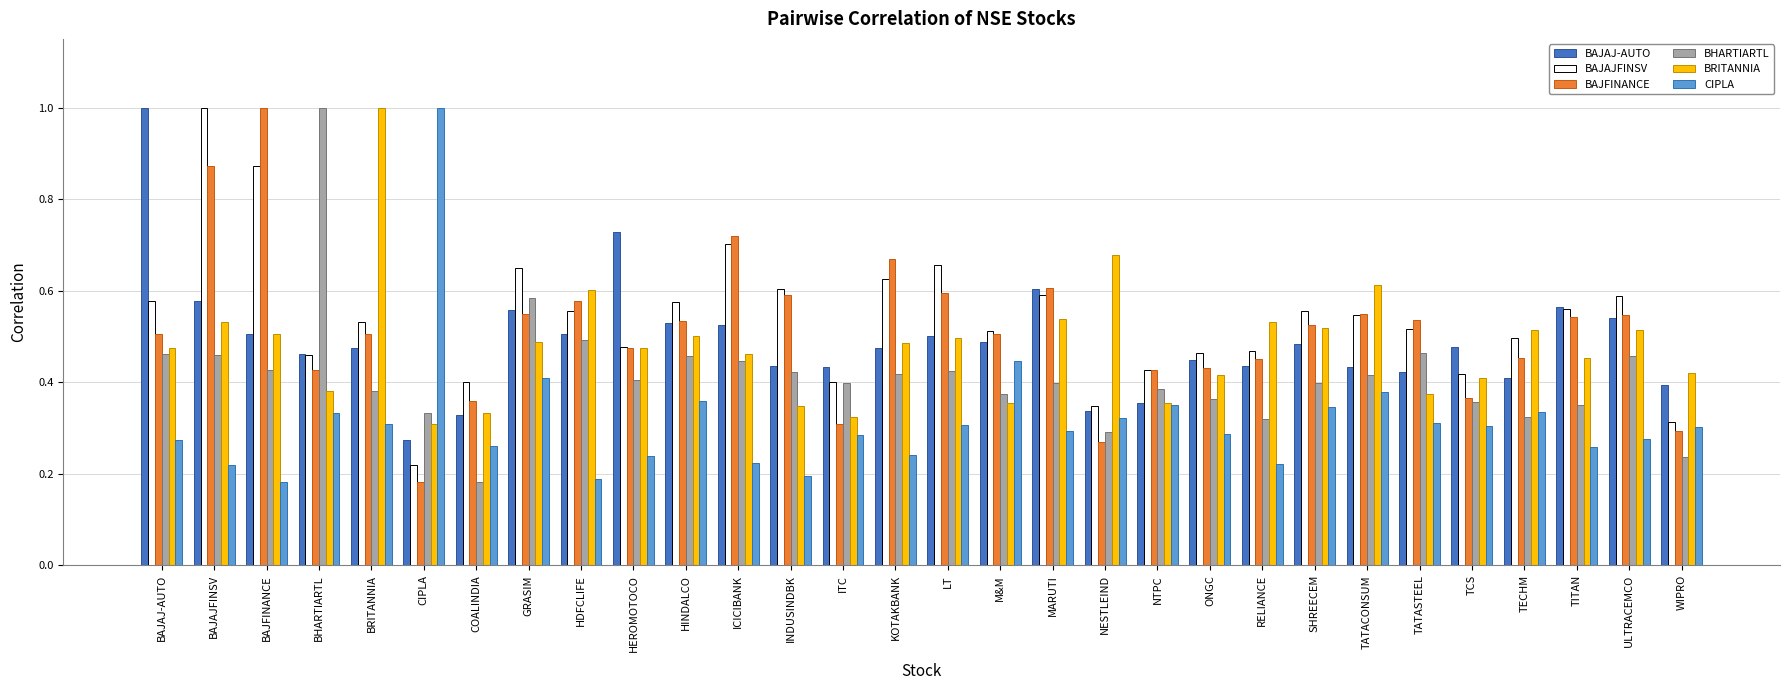

Are the bars horizontal?

No